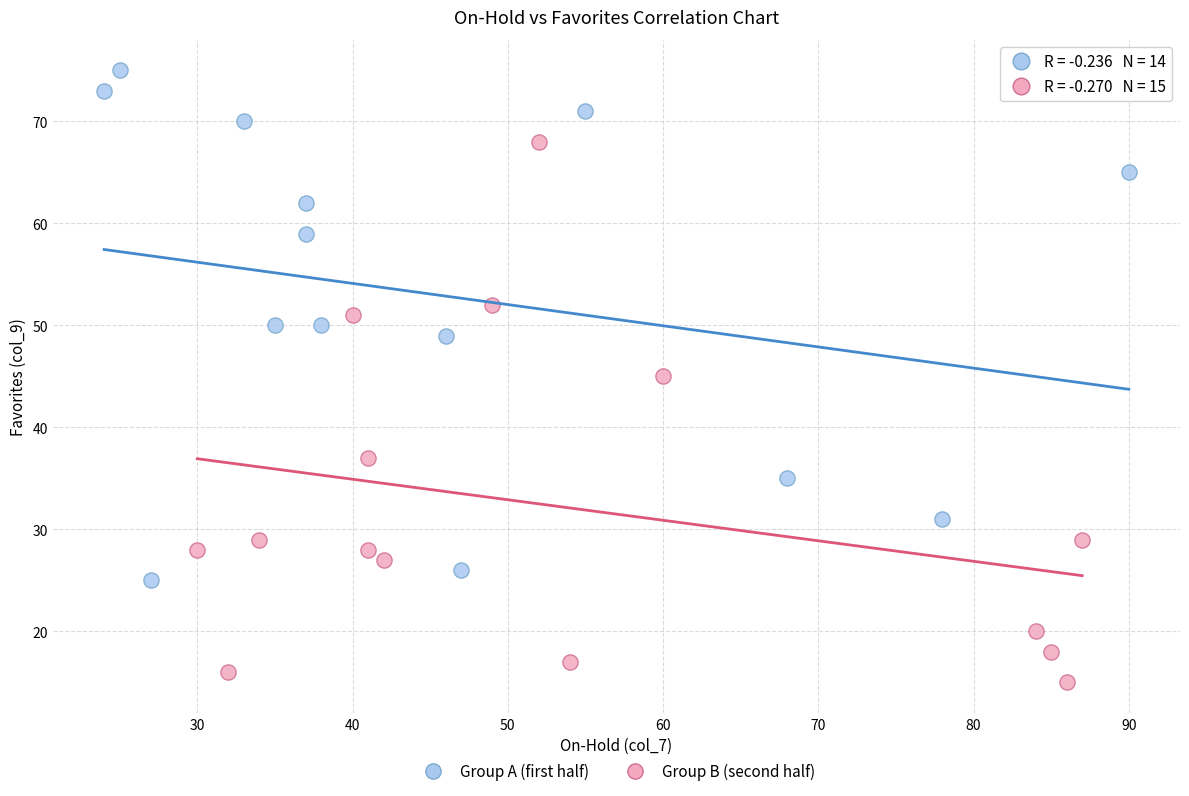

Which series contains the lowest Y value?

Group B (second half)